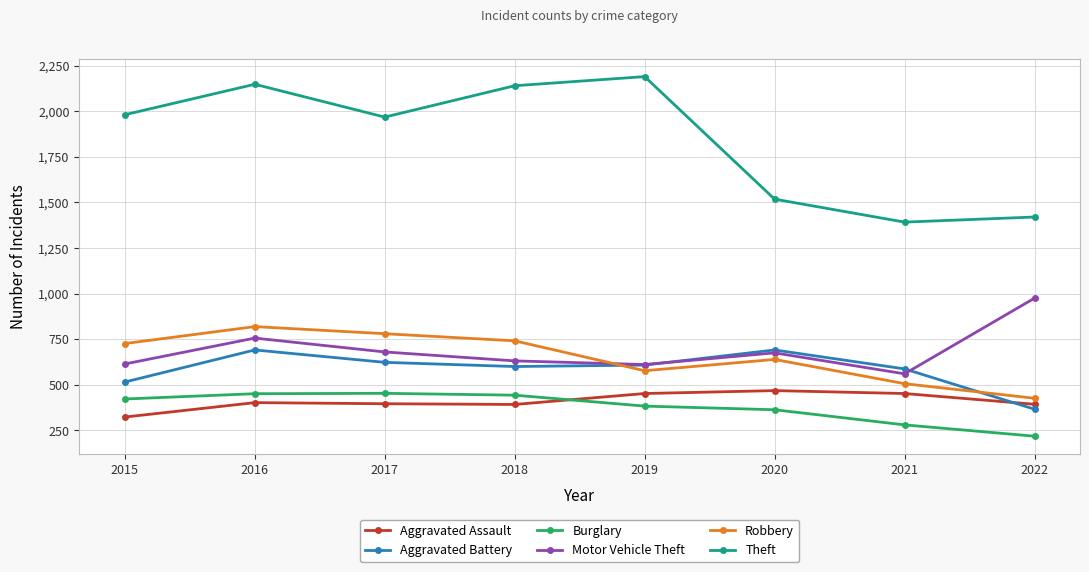

What is the difference between the highest and lowest values at 2017?

1572